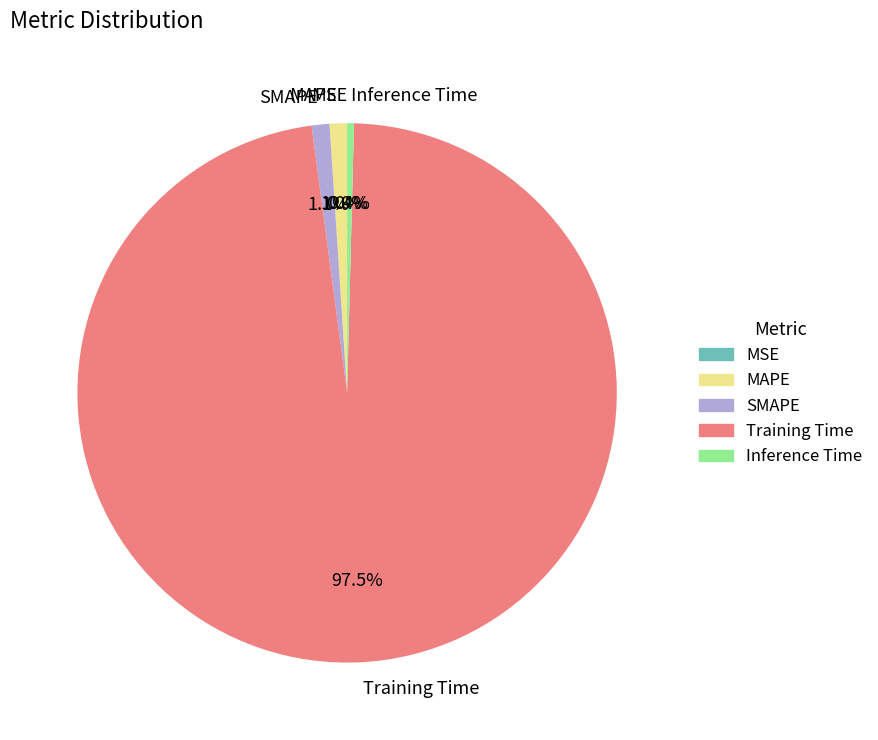

To the nearest percent, what is the average slice percentage?

20%